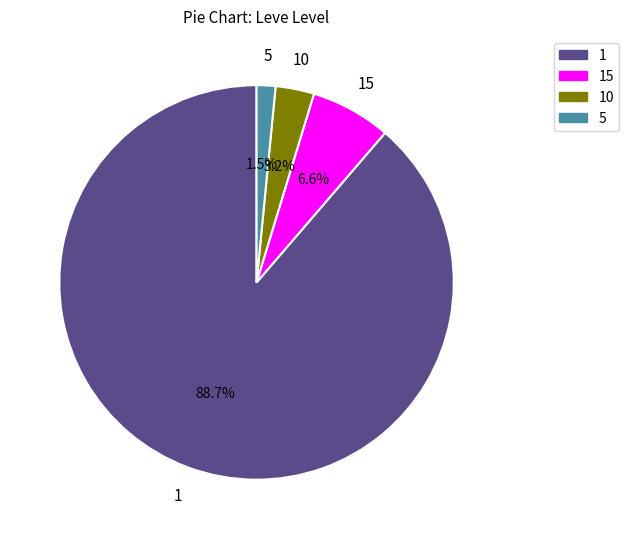

Is there any slice that represents more than half of the pie?

Yes